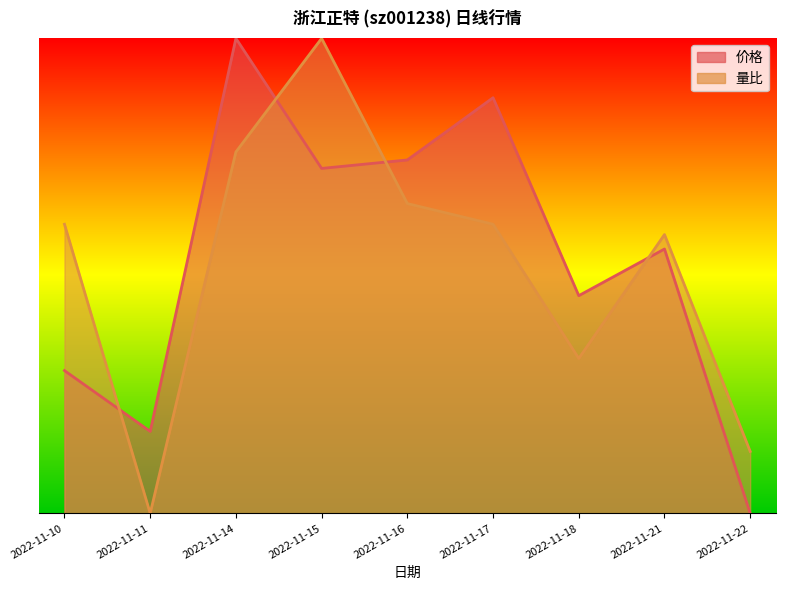

True or false: 价格 has a value of 0.0 at 2022-11-22.

True